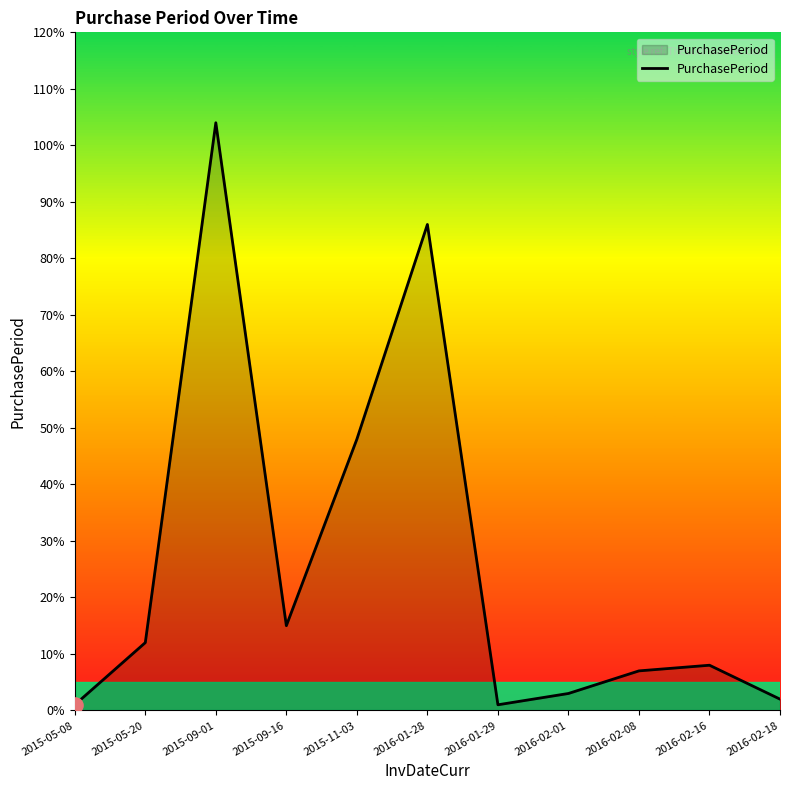

Between 2016-01-28 and 2015-09-01, which is larger?

2015-09-01